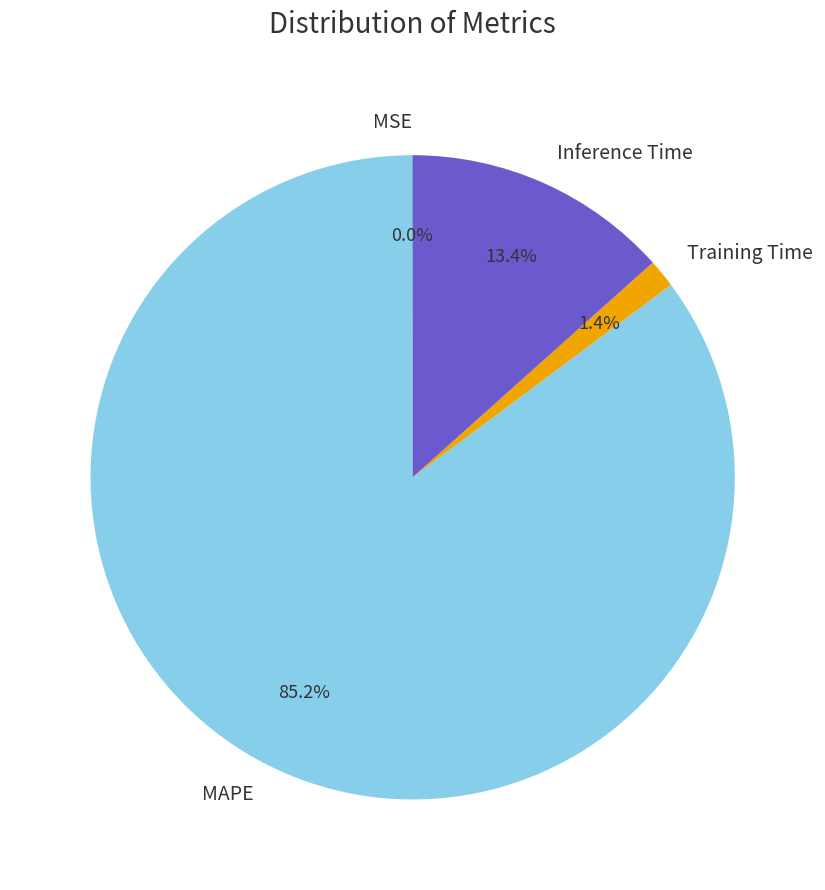

Which slice is the largest?

MAPE